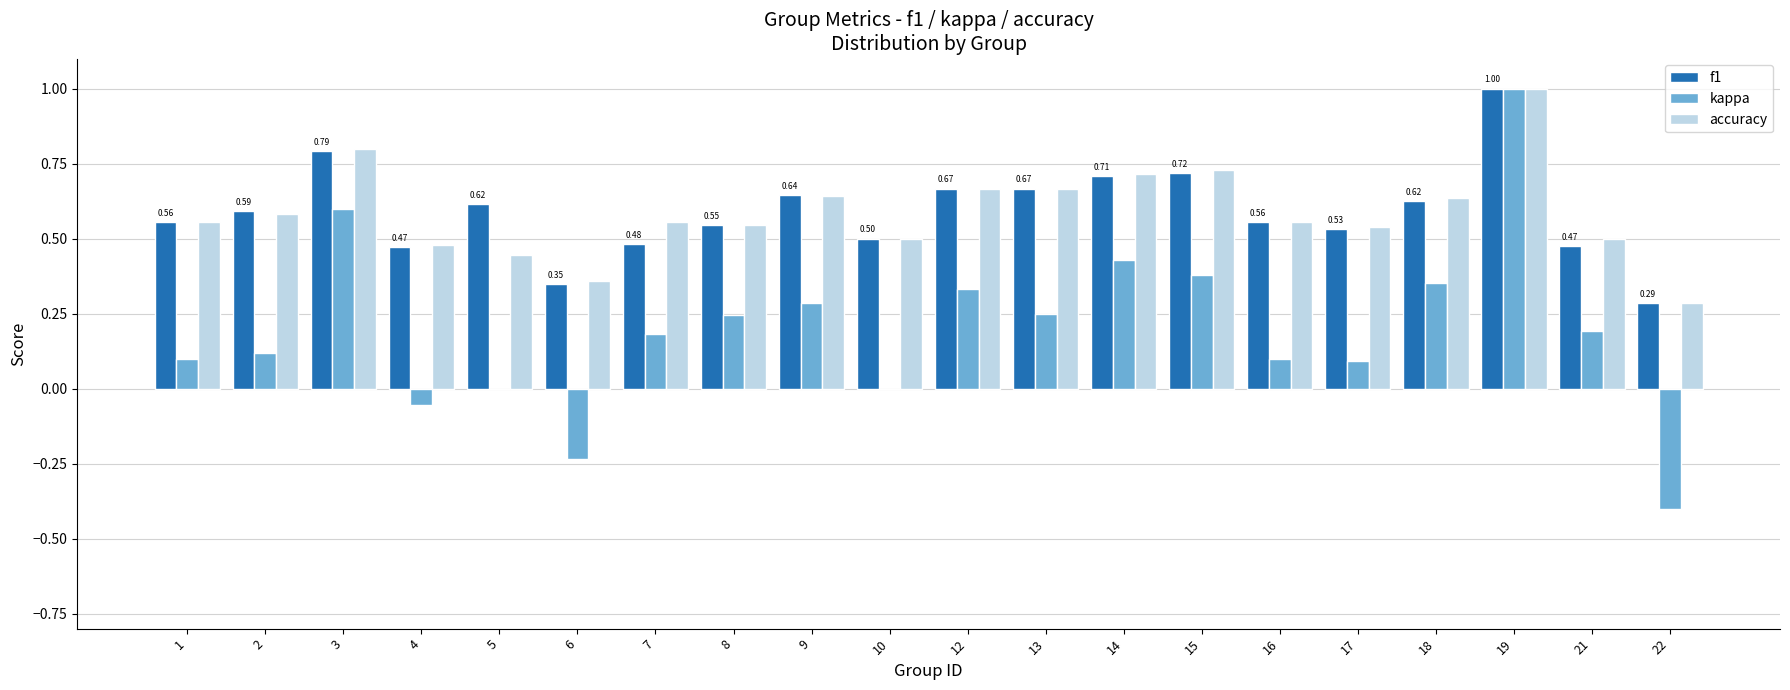

What is the sum of all kappa values?

4.0